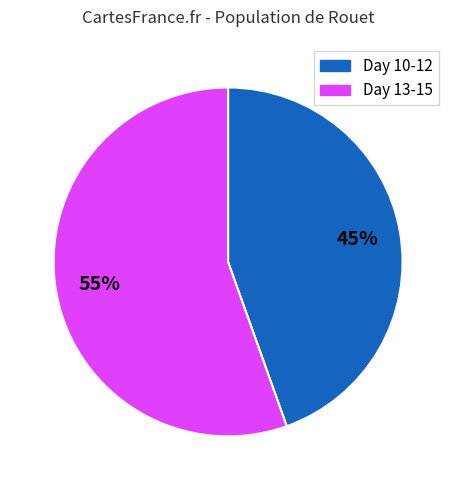

To the nearest percent, what is the average slice percentage?

50%